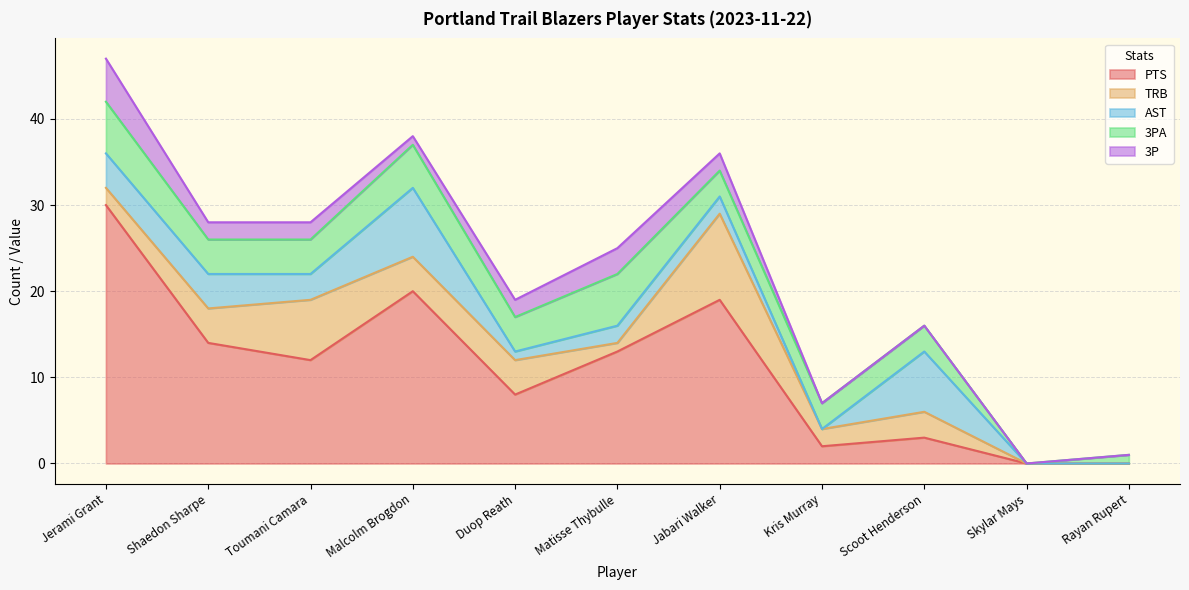

The PTS series shows 30 at Jerami Grant. True or false?

True